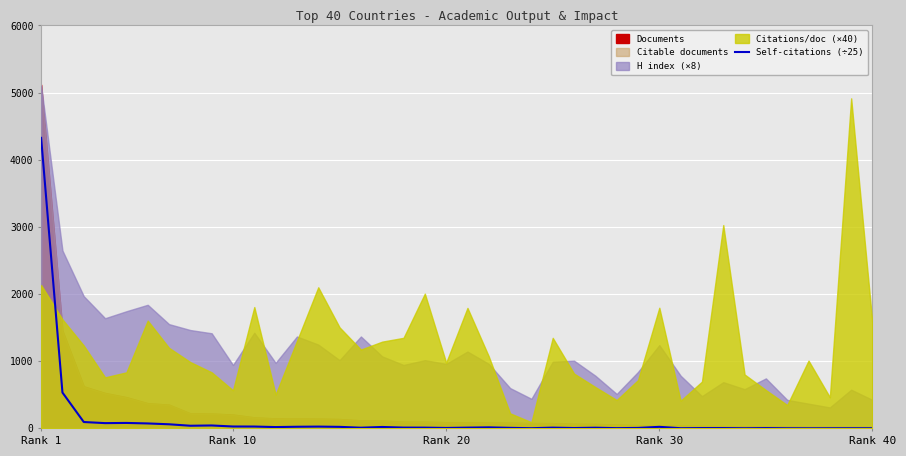

How many categories are shown in the chart?

40